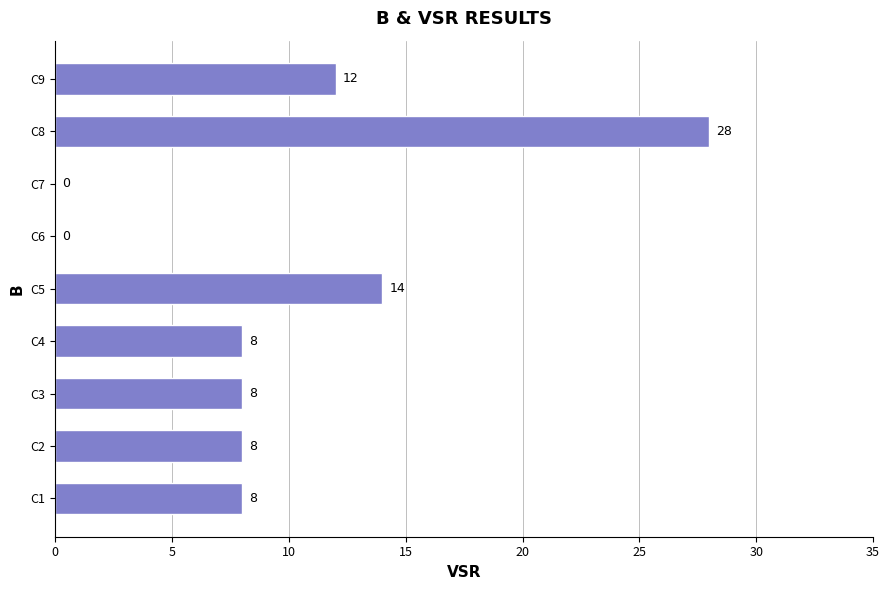

Count the number of data series in this chart.

1